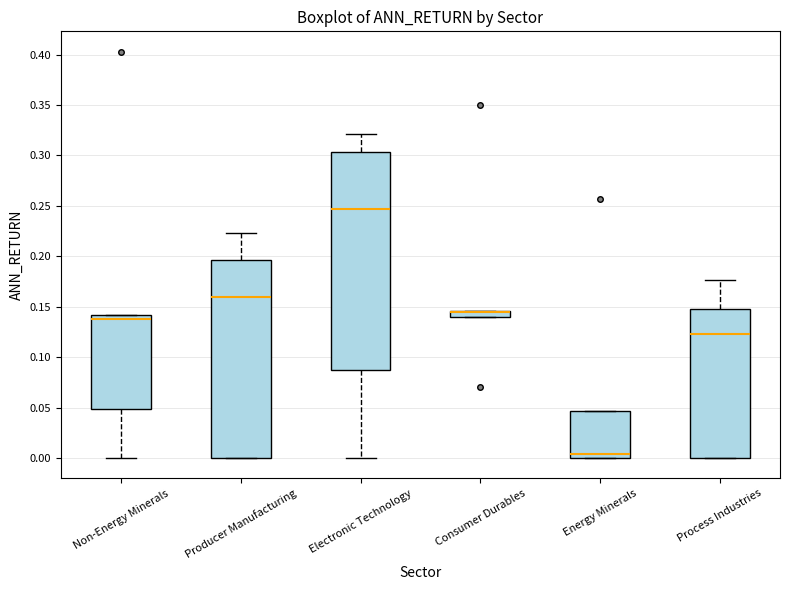

Where does the median line of the box for Energy Minerals sit on the y-axis? The values are not printed on the chart, so give them approximately, as read against the axis.

0.005